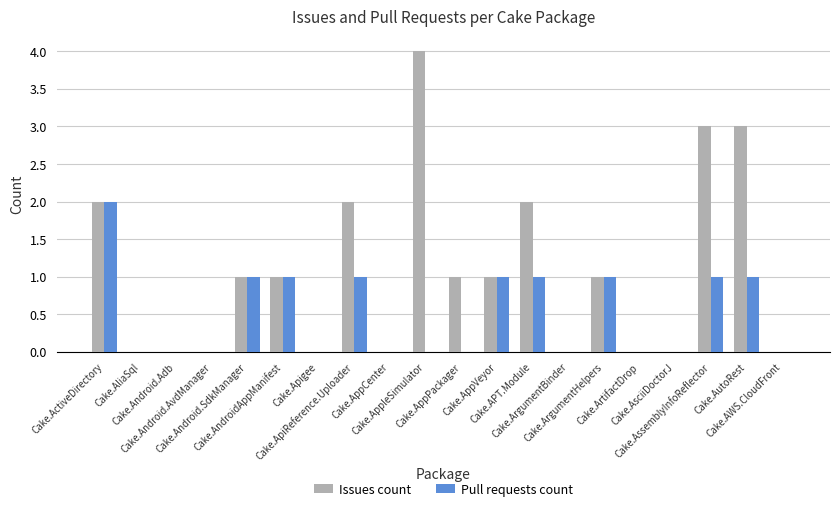

What is the sum of all Pull requests count values?

10